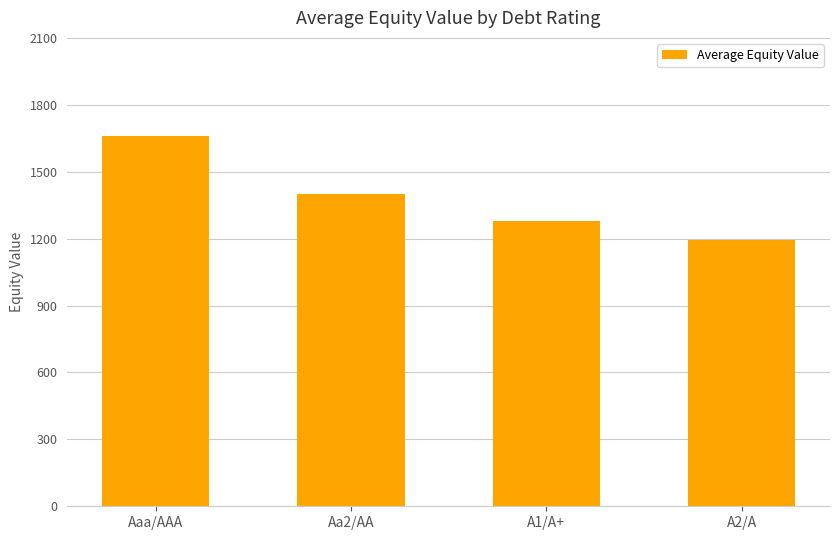

What is the label of the 3rd bar from the left?

A1/A+